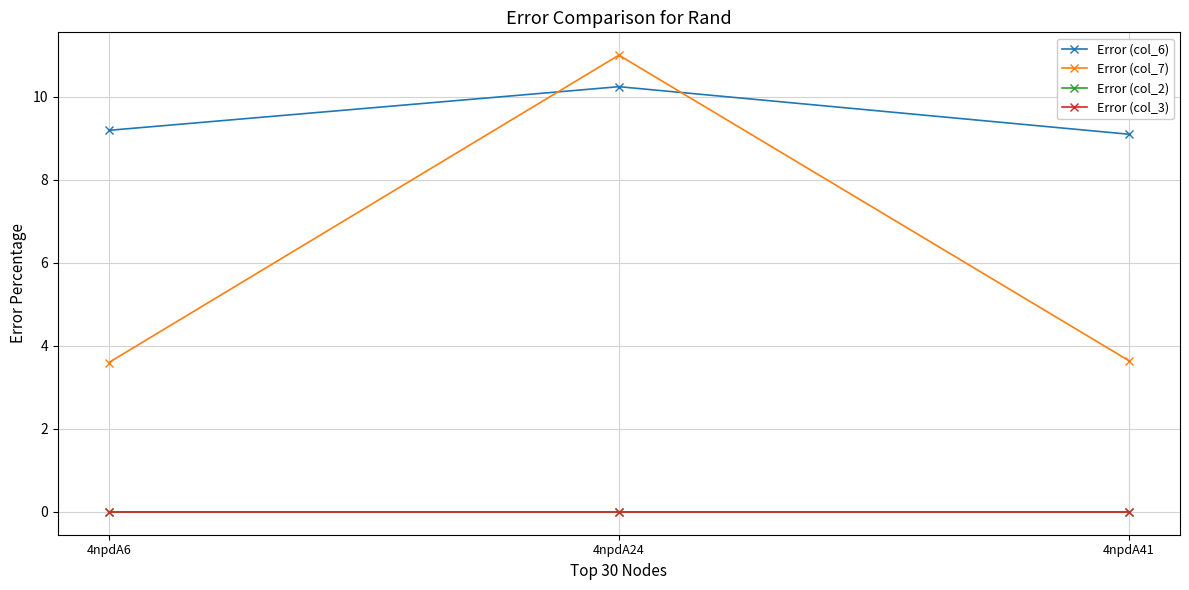

List the series in order of their peak value, highest first.

Error (col_7), Error (col_6), Error (col_2), Error (col_3)